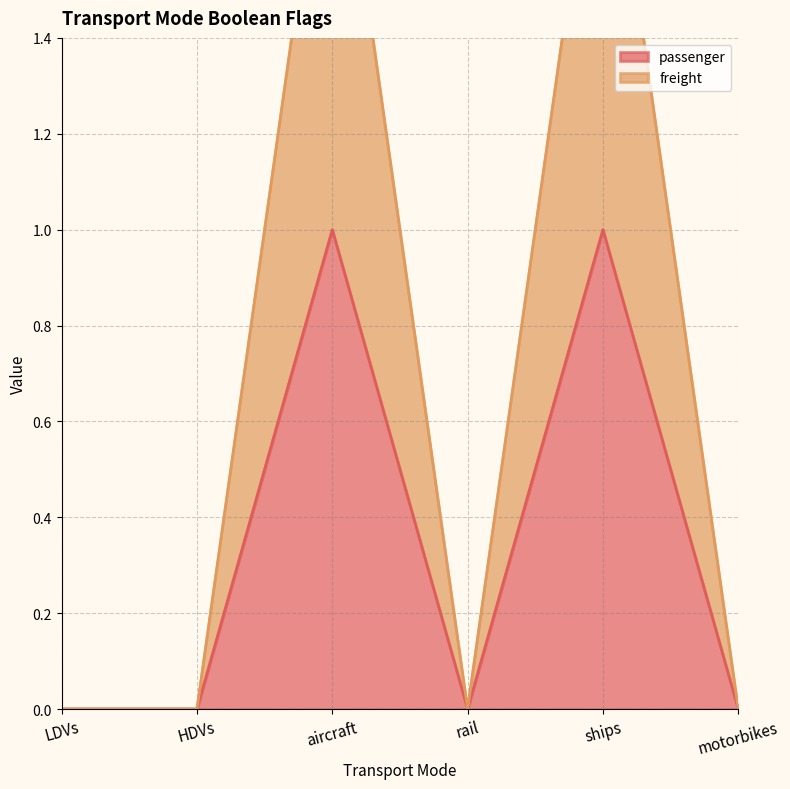

Is it true that freight equals -1 at motorbikes?

False